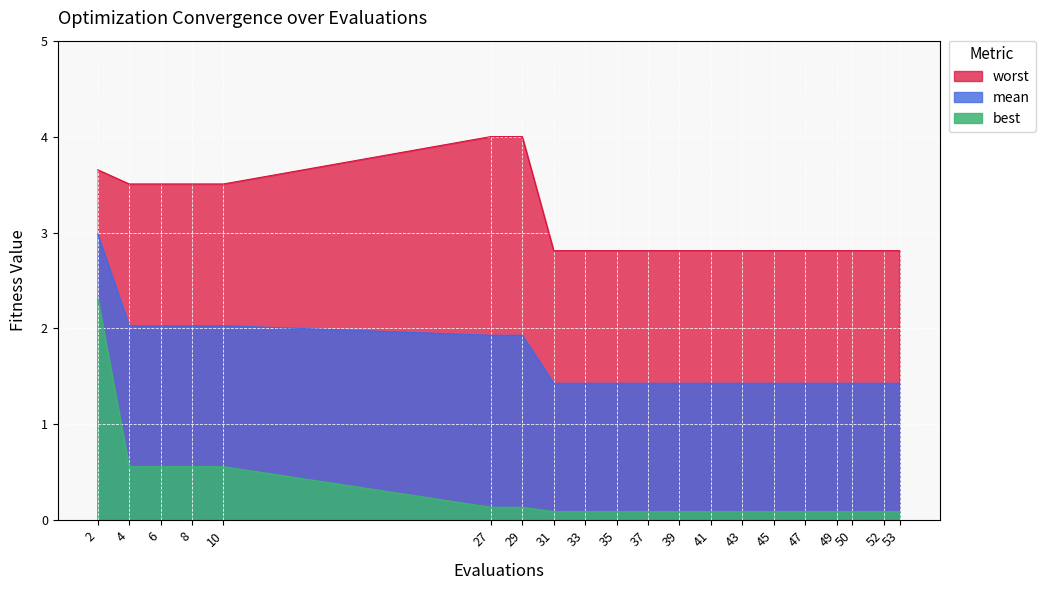

Read the worst value at 2.

3.7